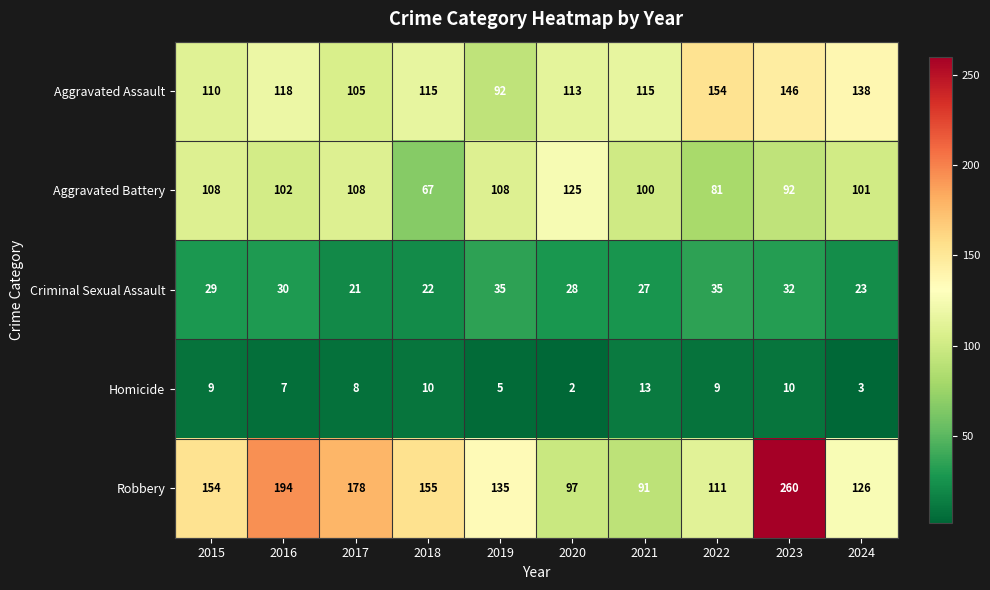

What is the difference between the second highest and minimum values in the Criminal Sexual Assault series?

14